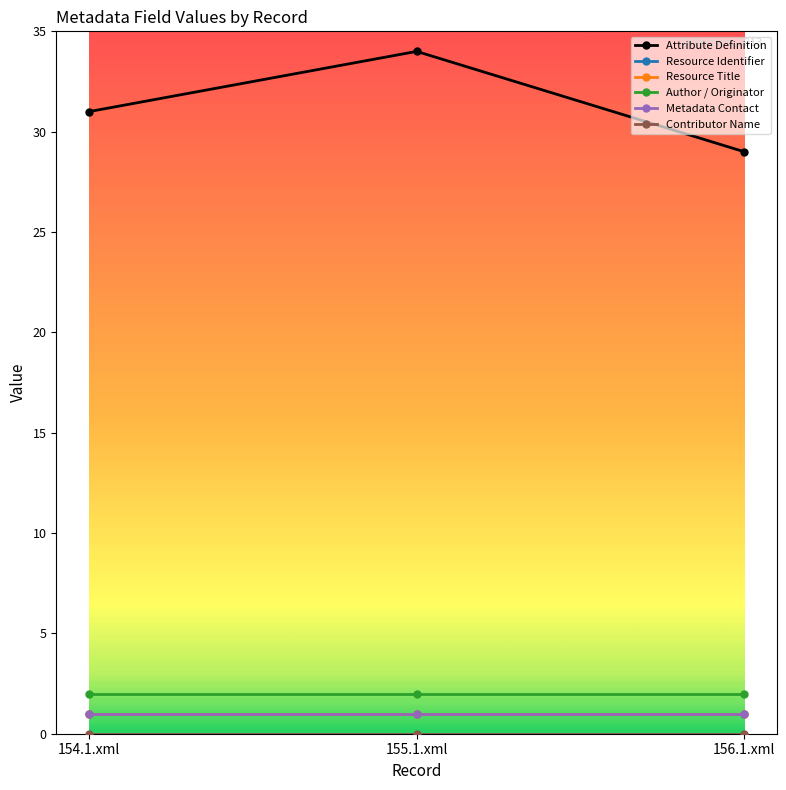

Where is Author / Originator nearest to the value 2?

154.1.xml